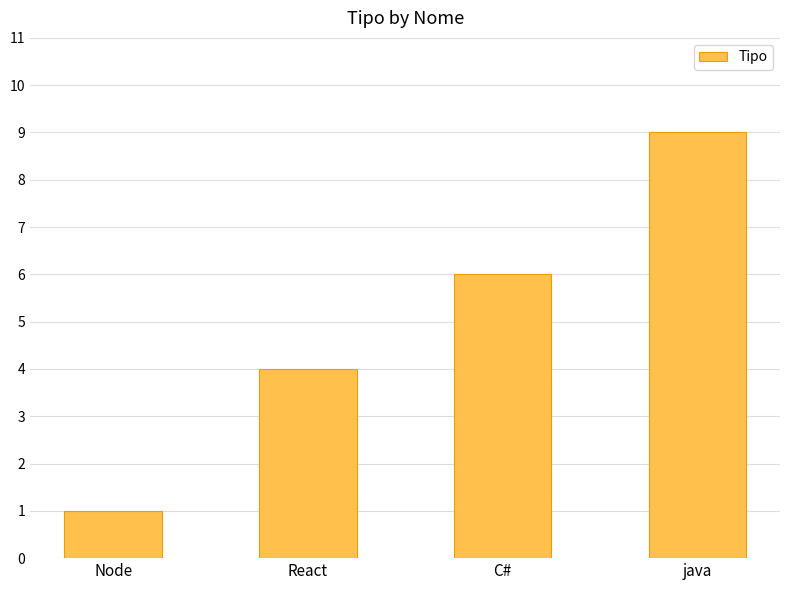

Between React and C#, which is larger?

C#